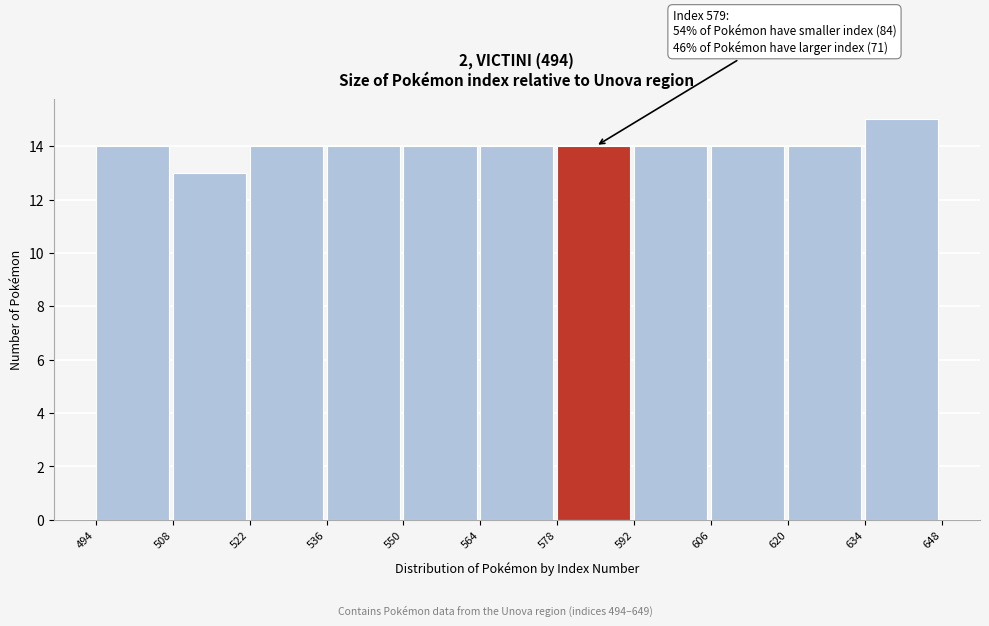

Over which range of the x-axis is the bar tallest?

634 to 648